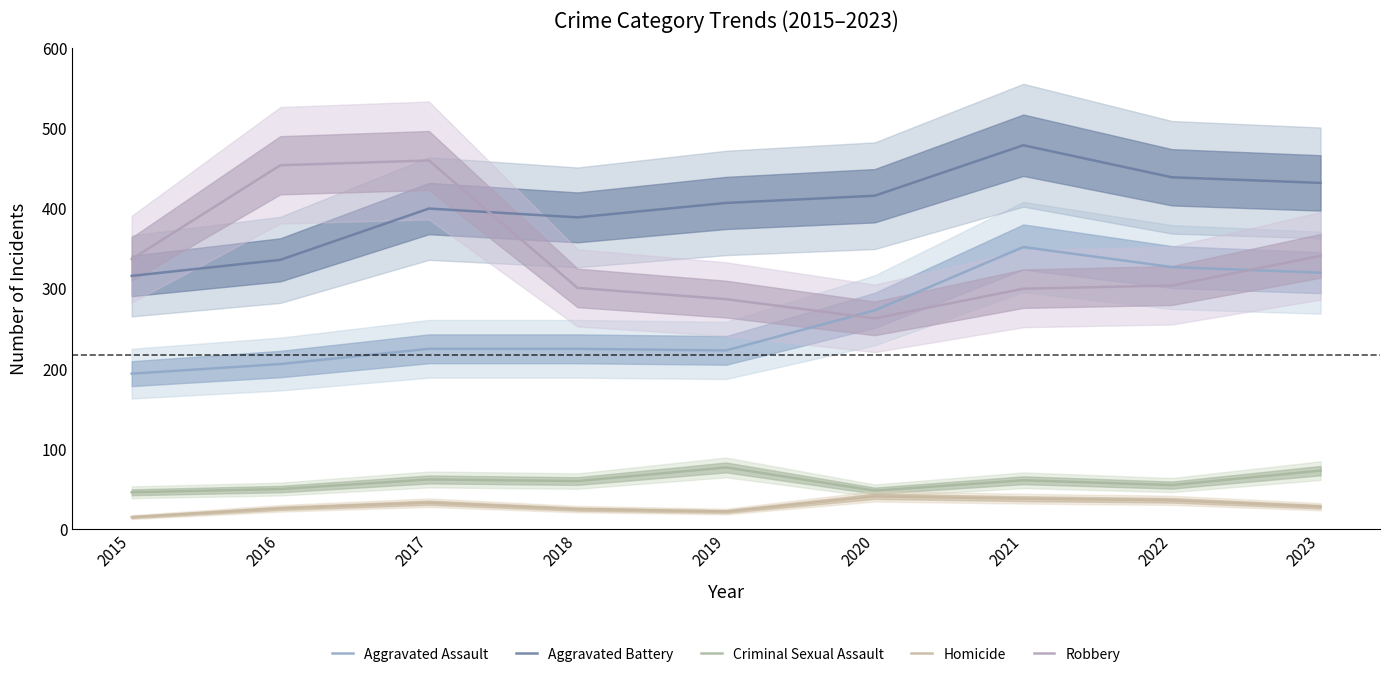

What is the sum of the Homicide values at 2022 and 2023?

64